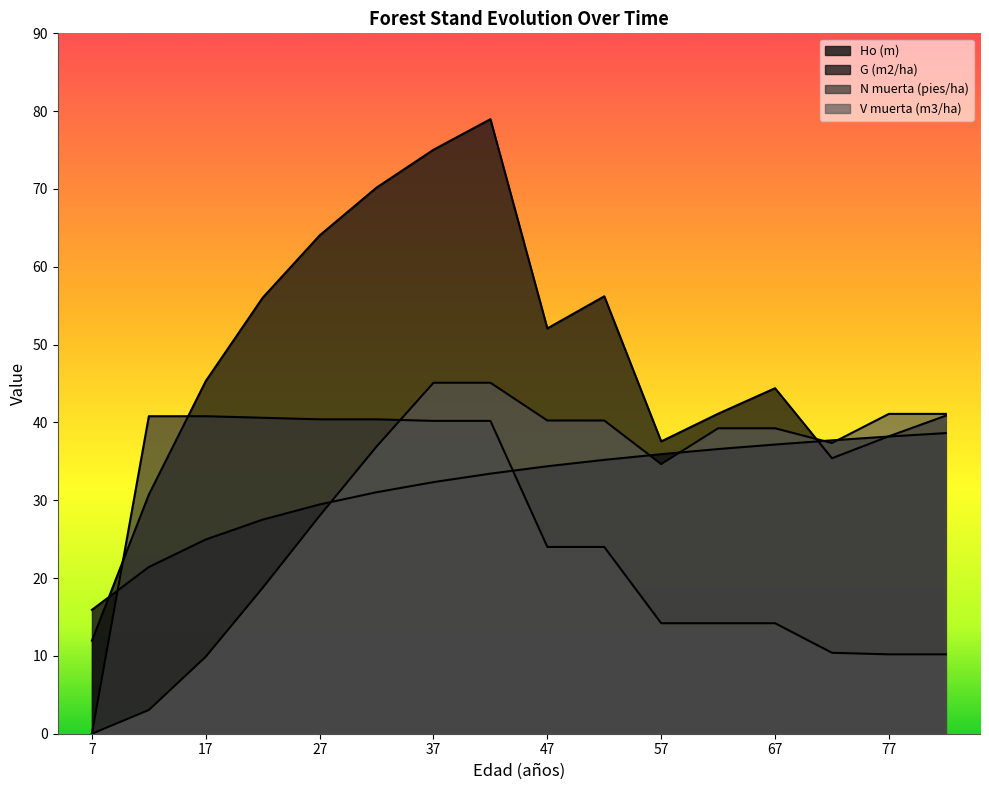

True or false: Ho (m) has a value of 27.5 at 22.

True